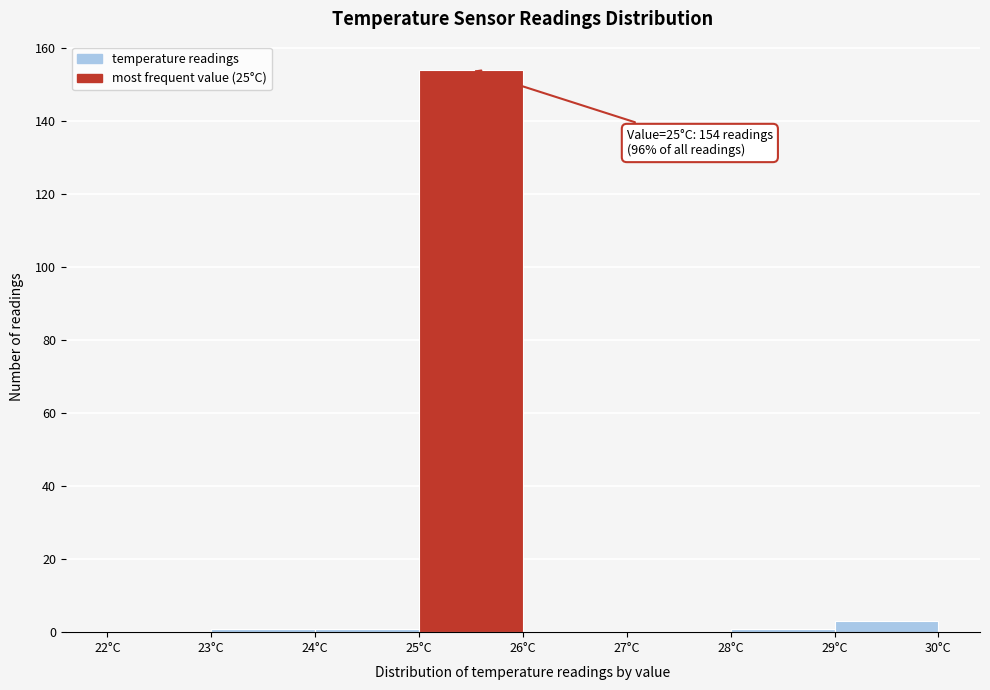

Which range on the x-axis has the tallest bar?

25 to 26